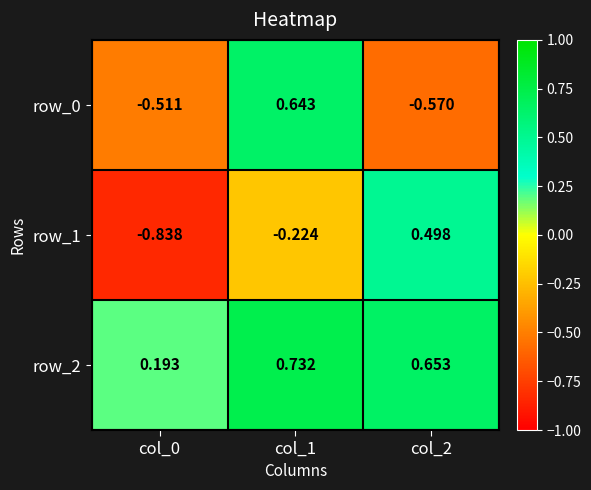

Is the value of row_1 at col_2 greater than the value of row_0 at col_0?

Yes